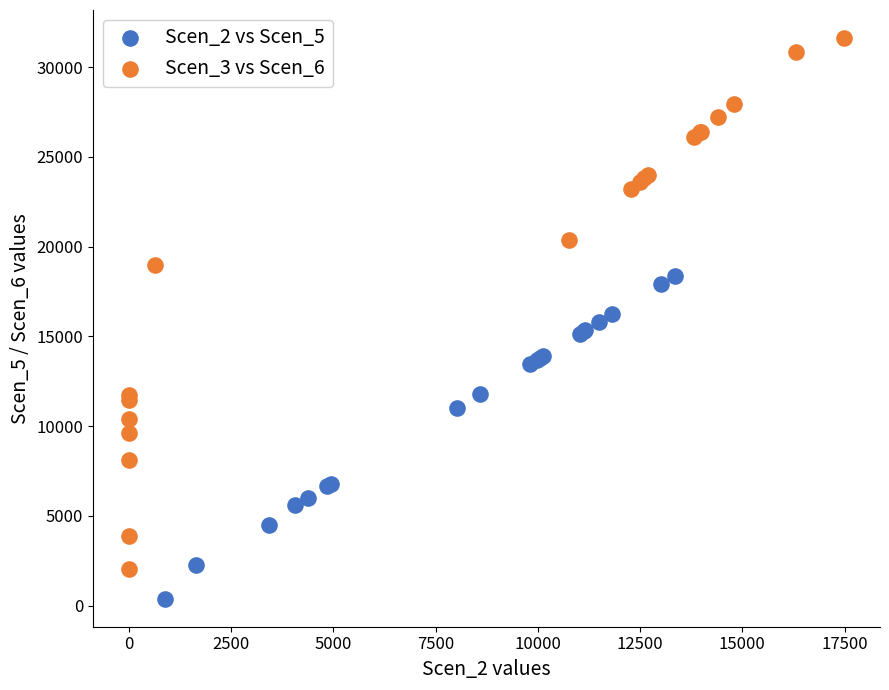

What are all the series names shown in the legend?

Scen_2 vs Scen_5, Scen_3 vs Scen_6